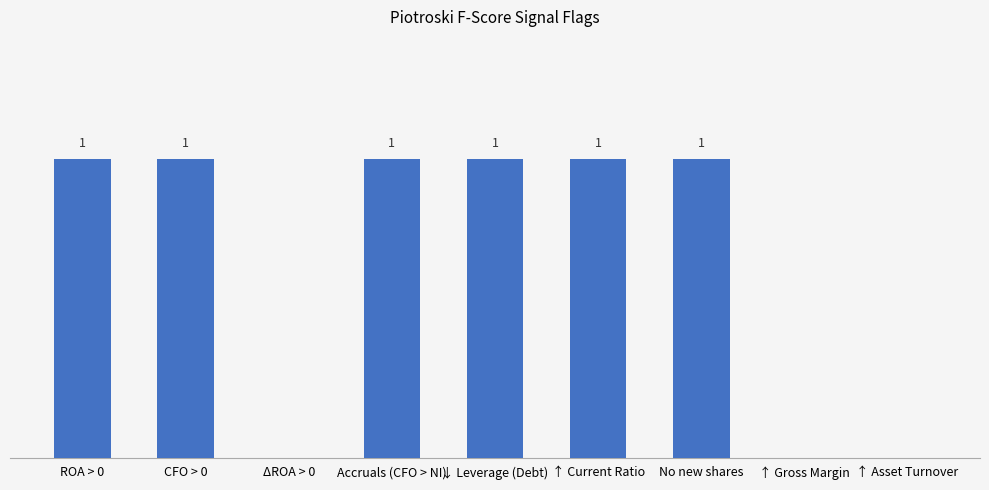

Which has a higher value, ΔROA > 0 or ROA > 0?

ROA > 0